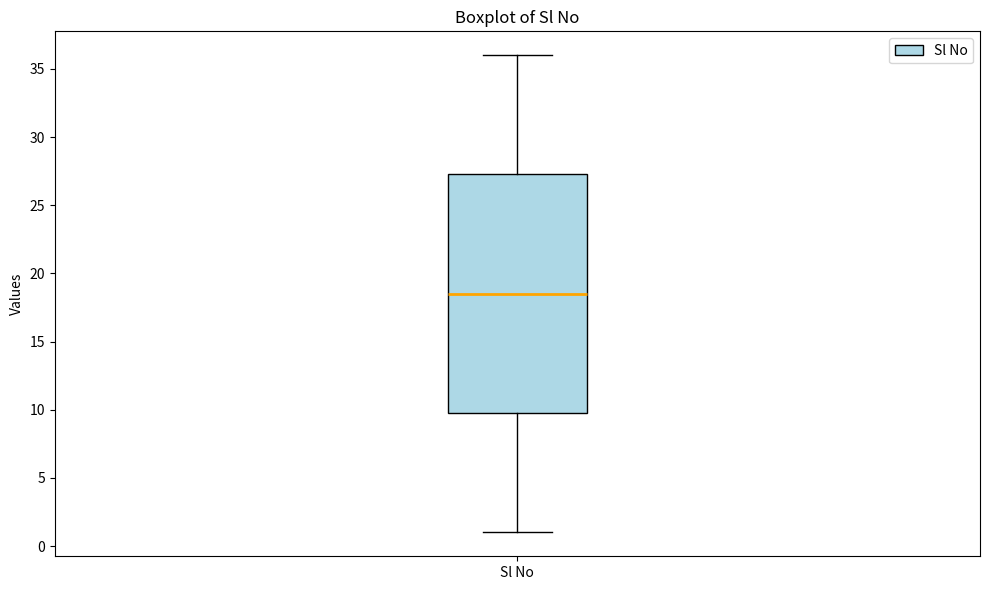

Where does the upper whisker of the box for Sl No end on the y-axis? The values are not printed on the chart, so give them approximately, as read against the axis.

36.0